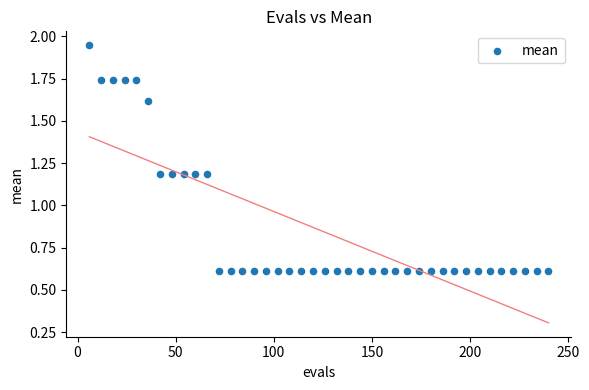

What is the range of Y values (max minus min)?

1.3